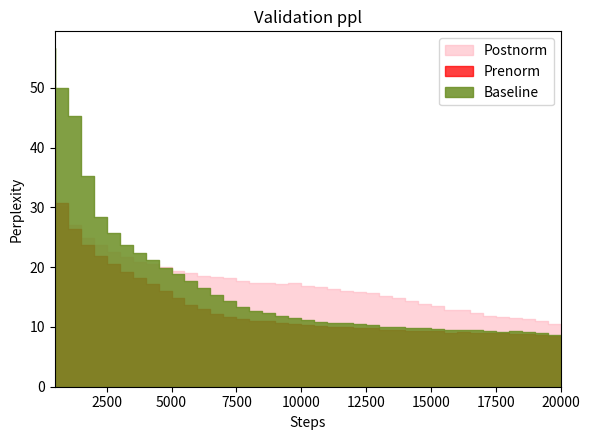

What is the total value across all series at 8000?

42.4